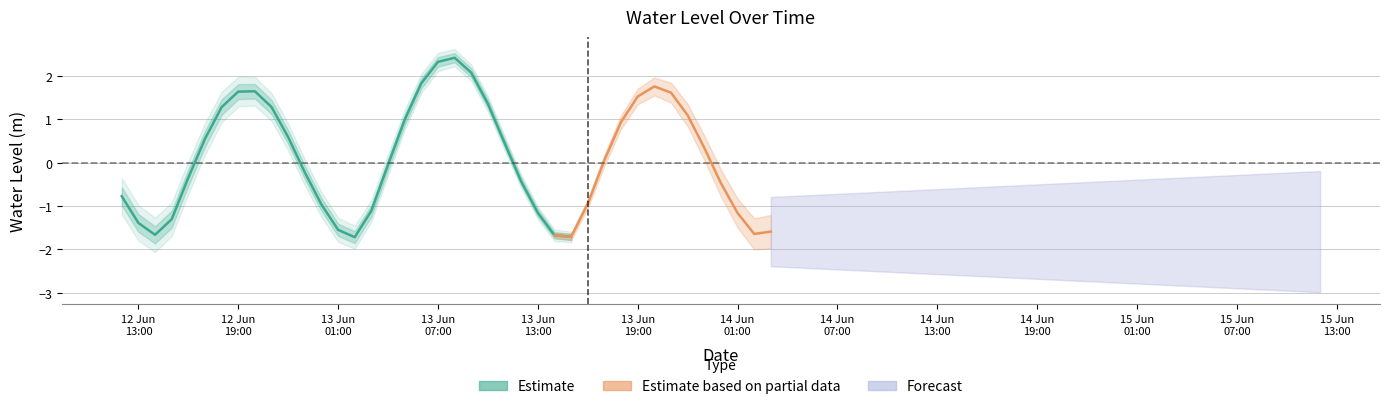

At which category does the data reach its first local valley?

2